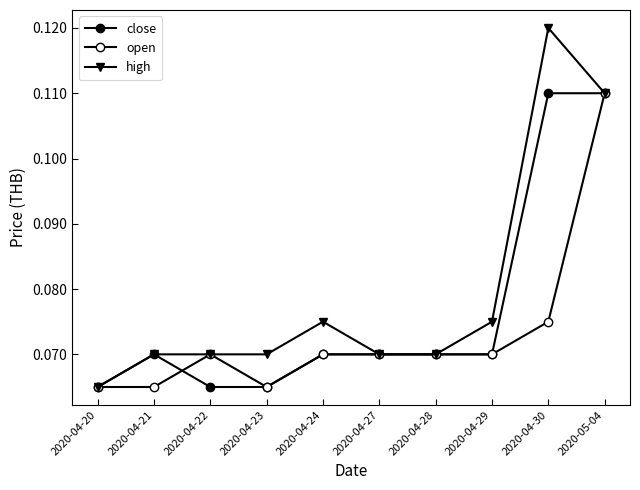

At which category does high reach its first local peak?

2020-04-24